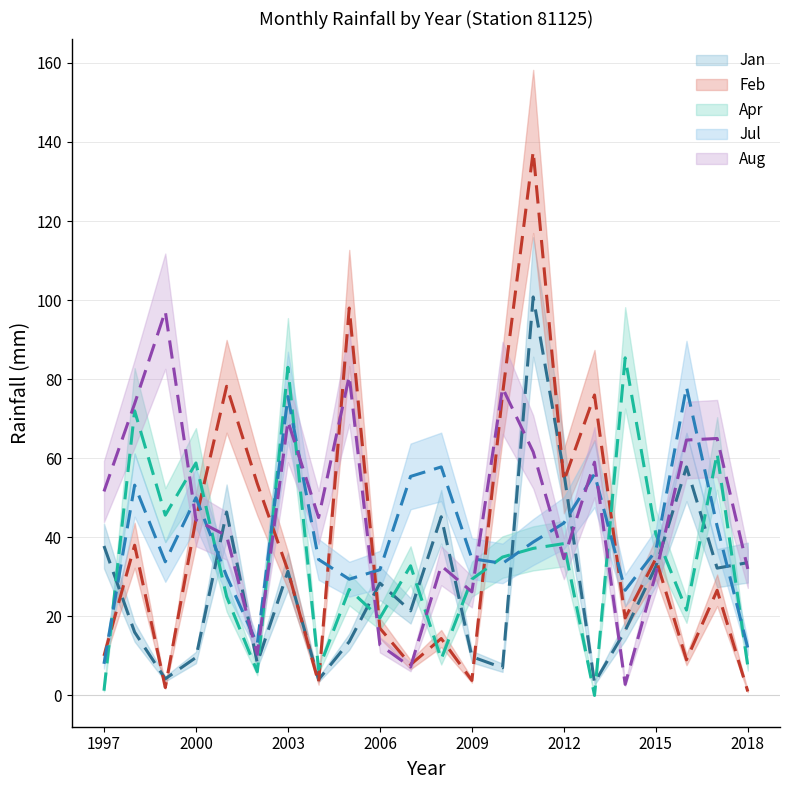

Reading left to right, list all the values displayed in this chart.

Jan: 37.8	16.0	4.2	9.6	46.4	8.2	31.4	4.0	13.6	28.4	21.4	45.2	9.8	7.0	100.8	56.4	3.2	16.4	32.6	57.8	32.2	33.6
Feb: 10.0	38.0	2.0	44.6	78.2	53.6	31.6	3.2	98.0	17.0	7.8	14.4	3.8	76.2	137.6	54.2	76.0	19.6	34.6	9.0	26.6	1.0
Apr: 1.2	72.0	45.6	58.8	25.0	6.0	83.0	6.6	26.8	19.6	32.8	9.2	29.4	35.0	37.2	38.4	0.0	85.4	40.8	21.6	61.2	7.4
Jul: 8.0	53.2	33.8	50.0	30.2	13.0	75.6	34.4	29.4	31.8	55.4	57.8	34.6	33.4	38.8	43.6	56.0	26.6	36.6	78.0	42.8	12.0
Aug: 51.6	73.8	97.2	44.4	40.4	10.4	69.4	45.0	80.8	12.8	7.2	32.8	26.2	77.8	61.6	34.6	59.0	2.8	30.8	64.6	65.0	32.0